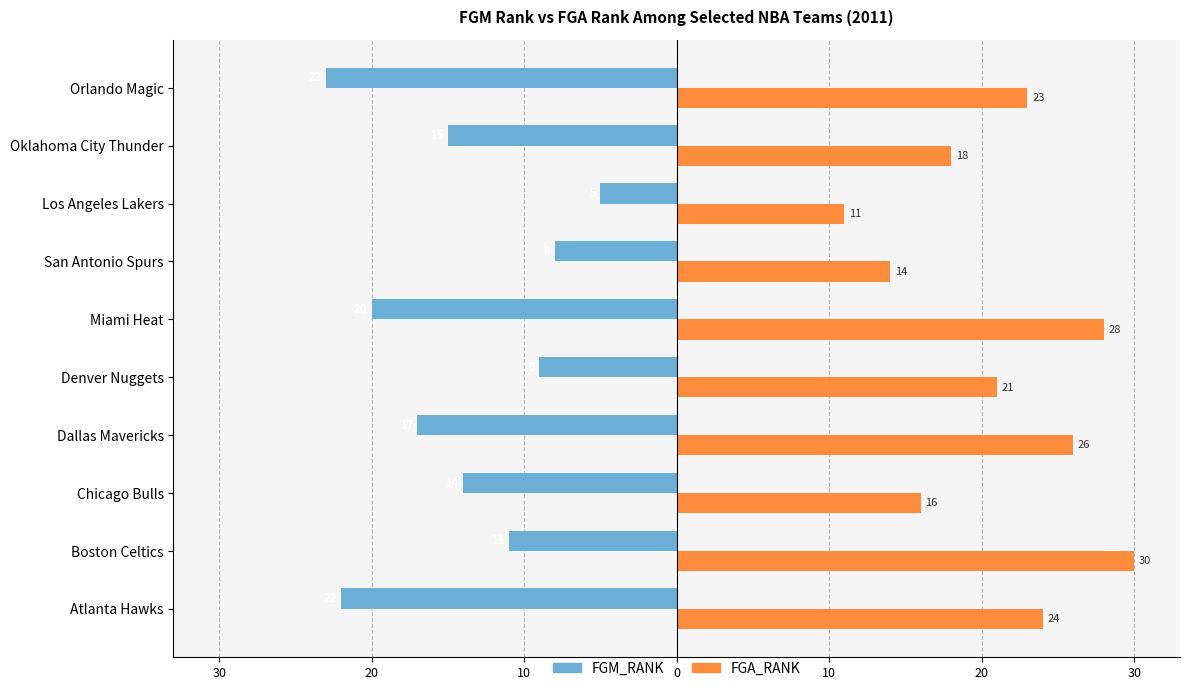

What are all the series names shown in the legend?

FGM_RANK, FGA_RANK